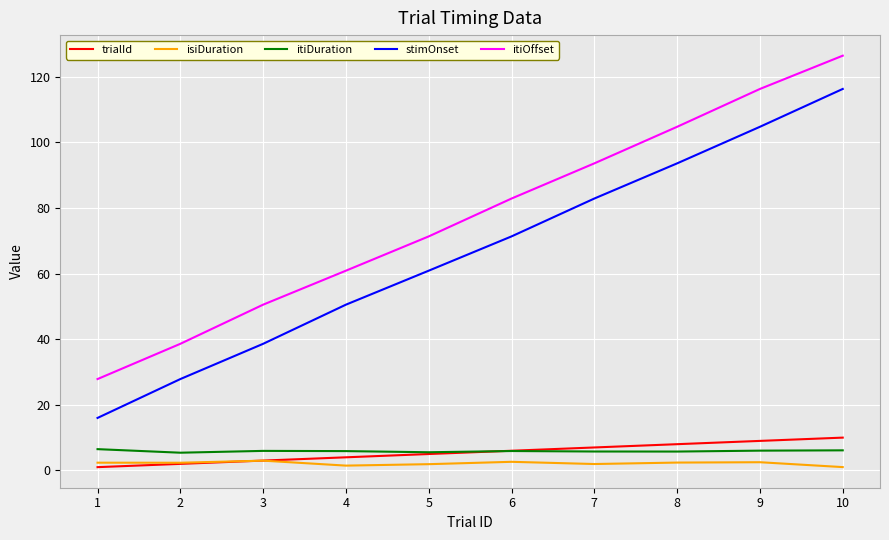

True or false: itiOffset has a value of 15.0 at 3.

False